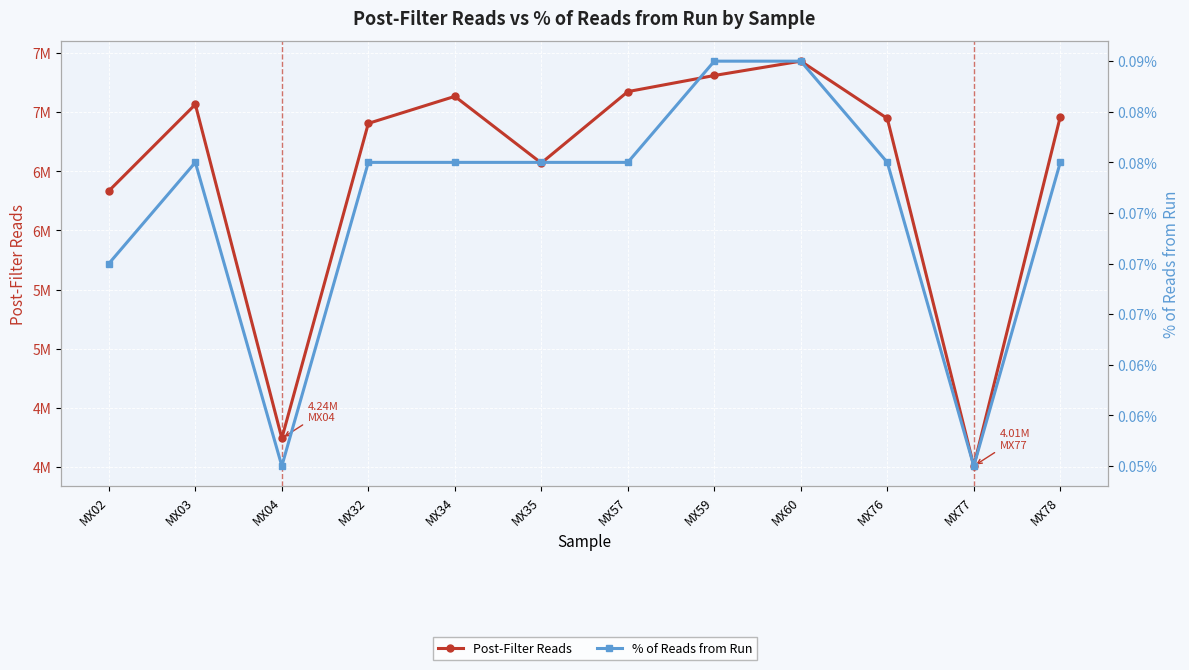

What is the sum of the % of Reads from Run values at MX76 and MX02?

0.2